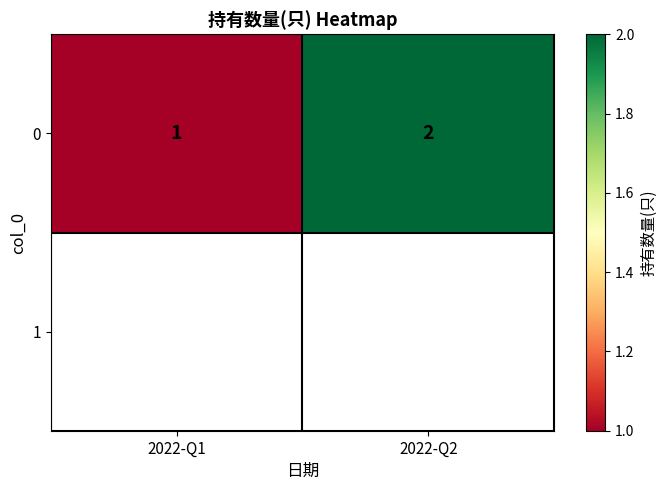

Count the number of data series in this chart.

1